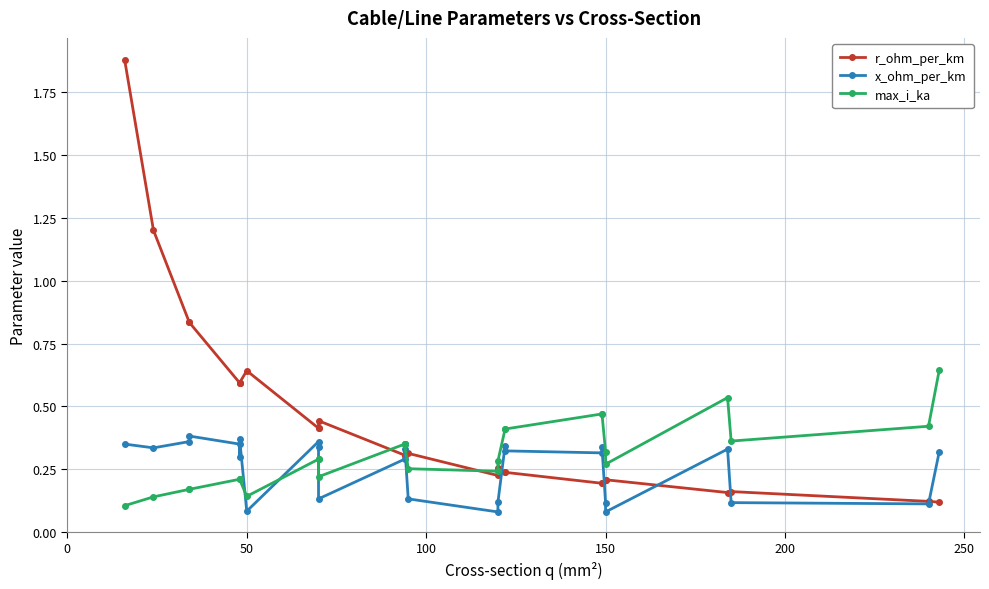

What is the difference between the maximum and minimum values in the r_ohm_per_km series?

1.8